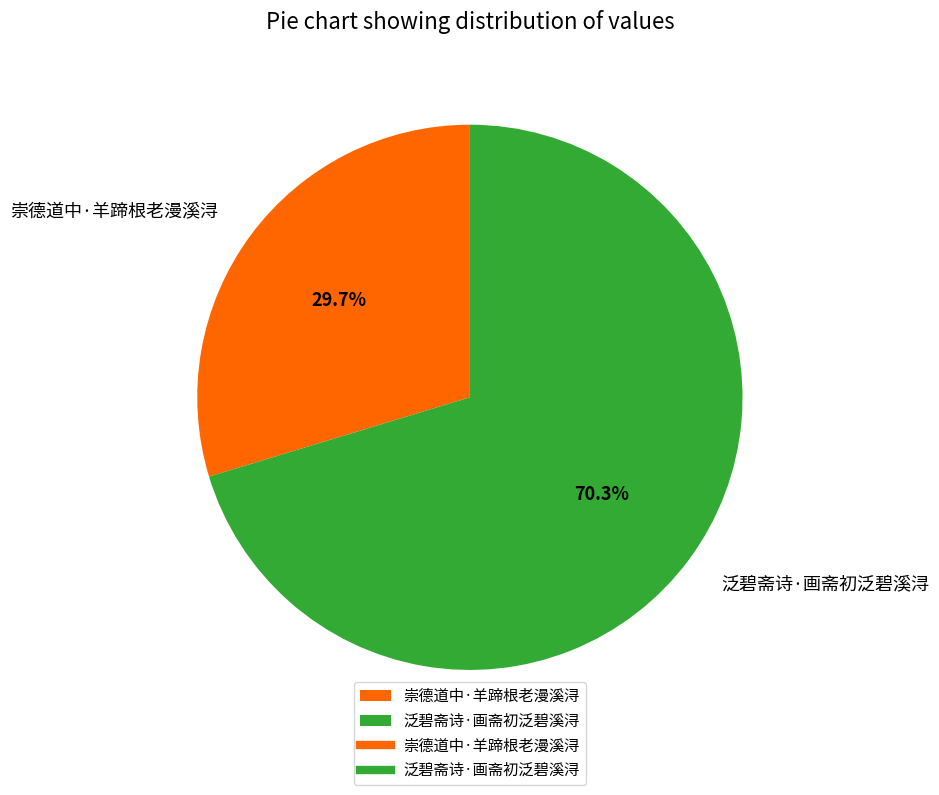

Does any single category account for the majority?

Yes